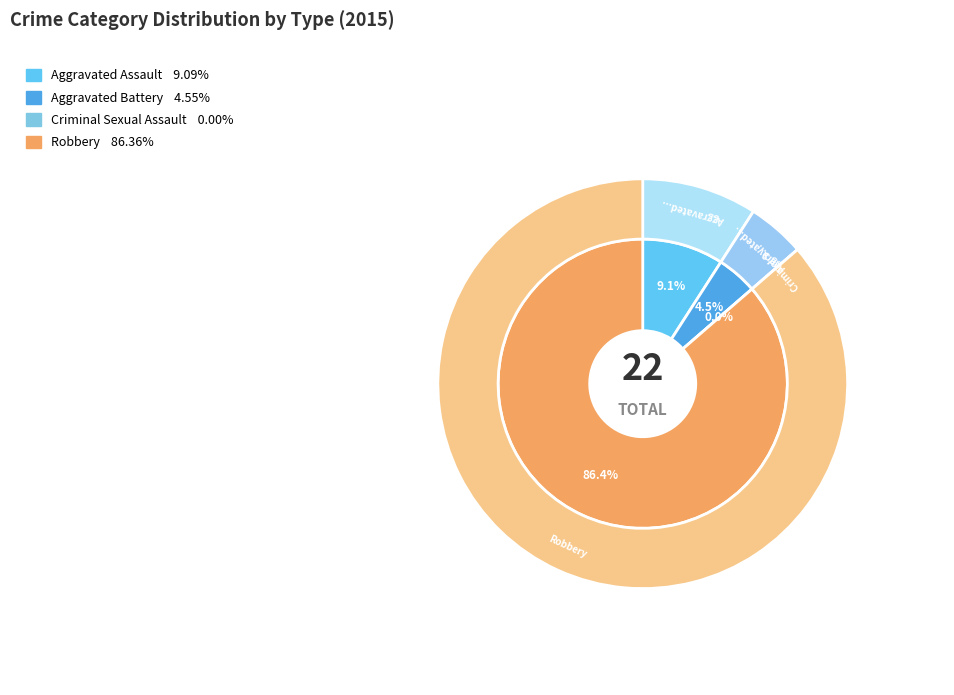

What percentage is the Aggravated Battery slice, to the nearest percent?

5%